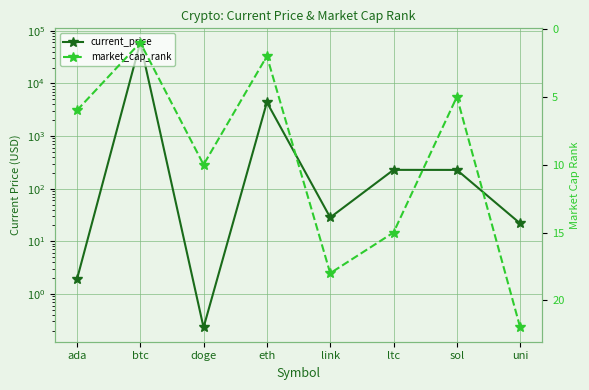

What is the difference between the market_cap_rank values at sol and btc?

4.0